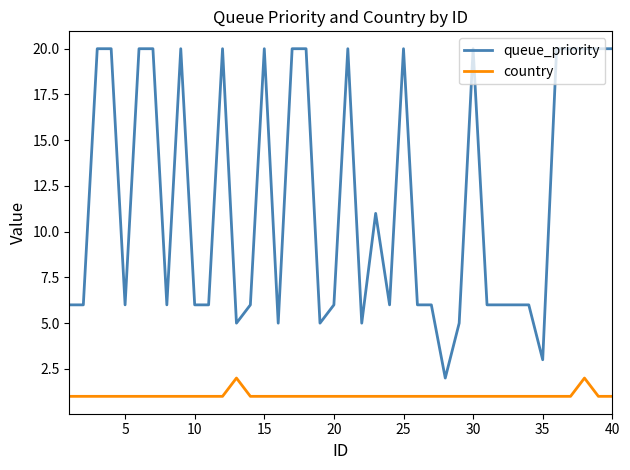

True or false: queue_priority and country cross at least once.

False